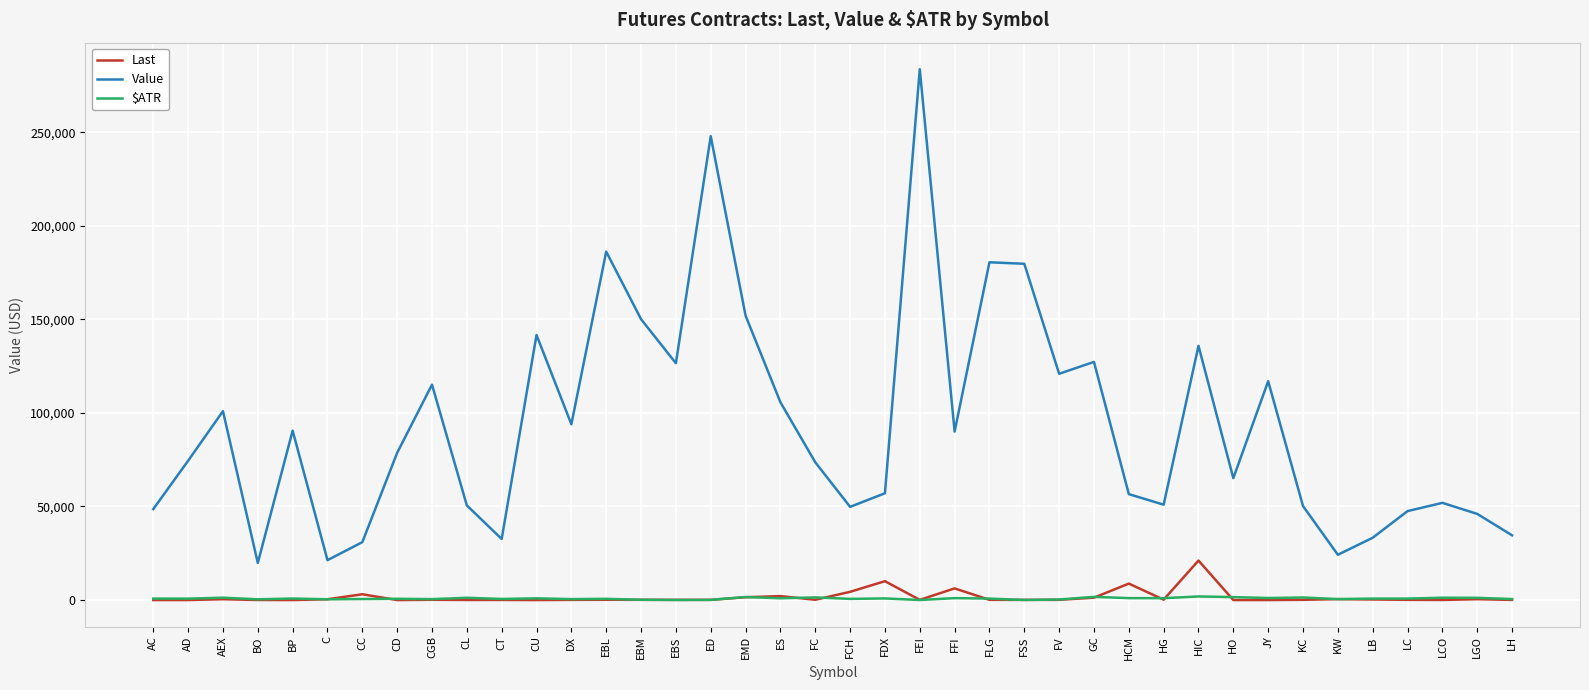

True or false: Value and $ATR cross at least once.

False